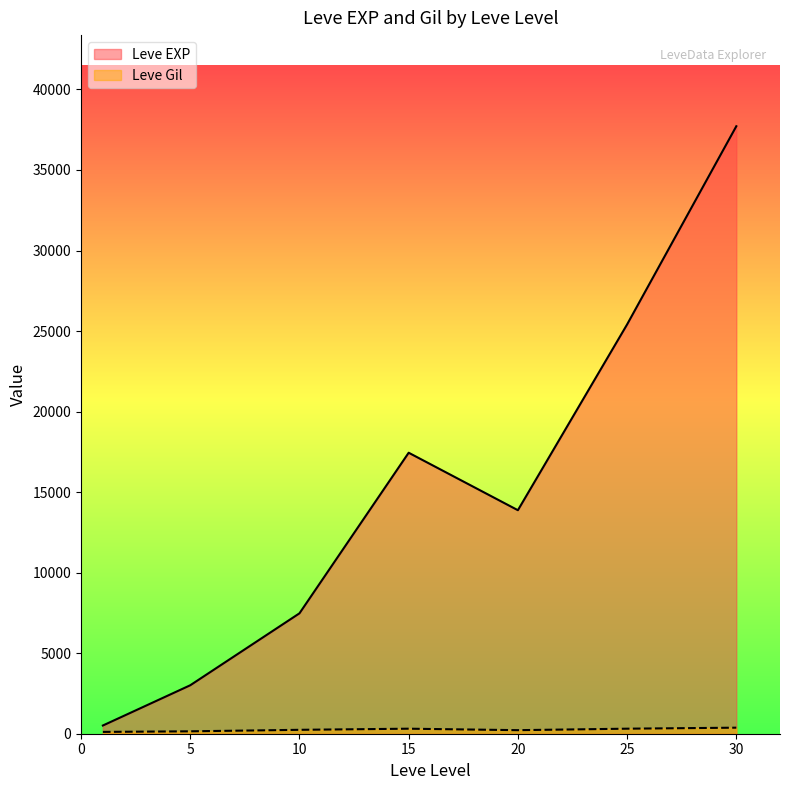

Which series has the largest total across all categories?

Leve EXP